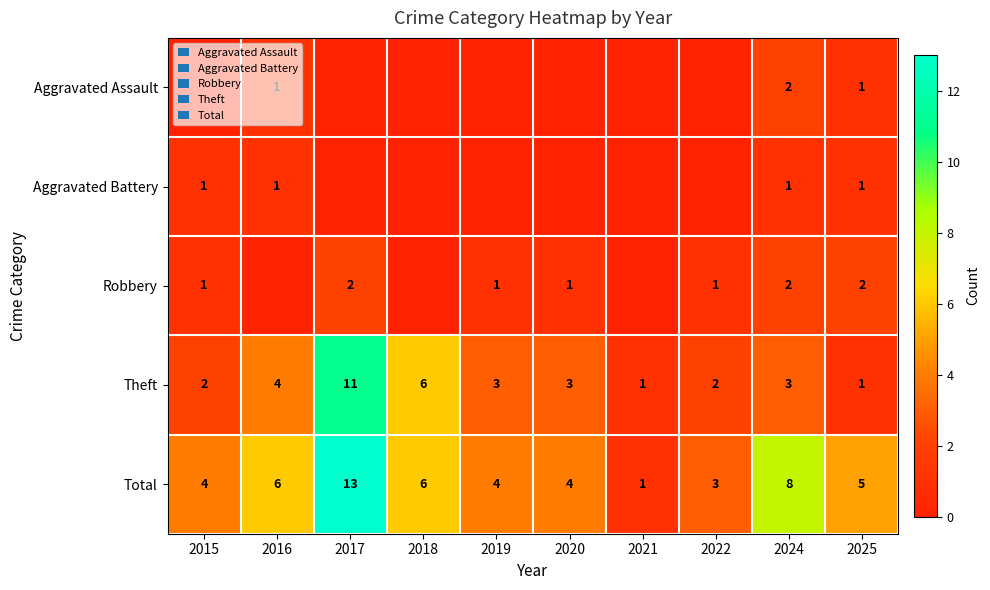

True or false: Robbery has a value of 2 at 2019.

False